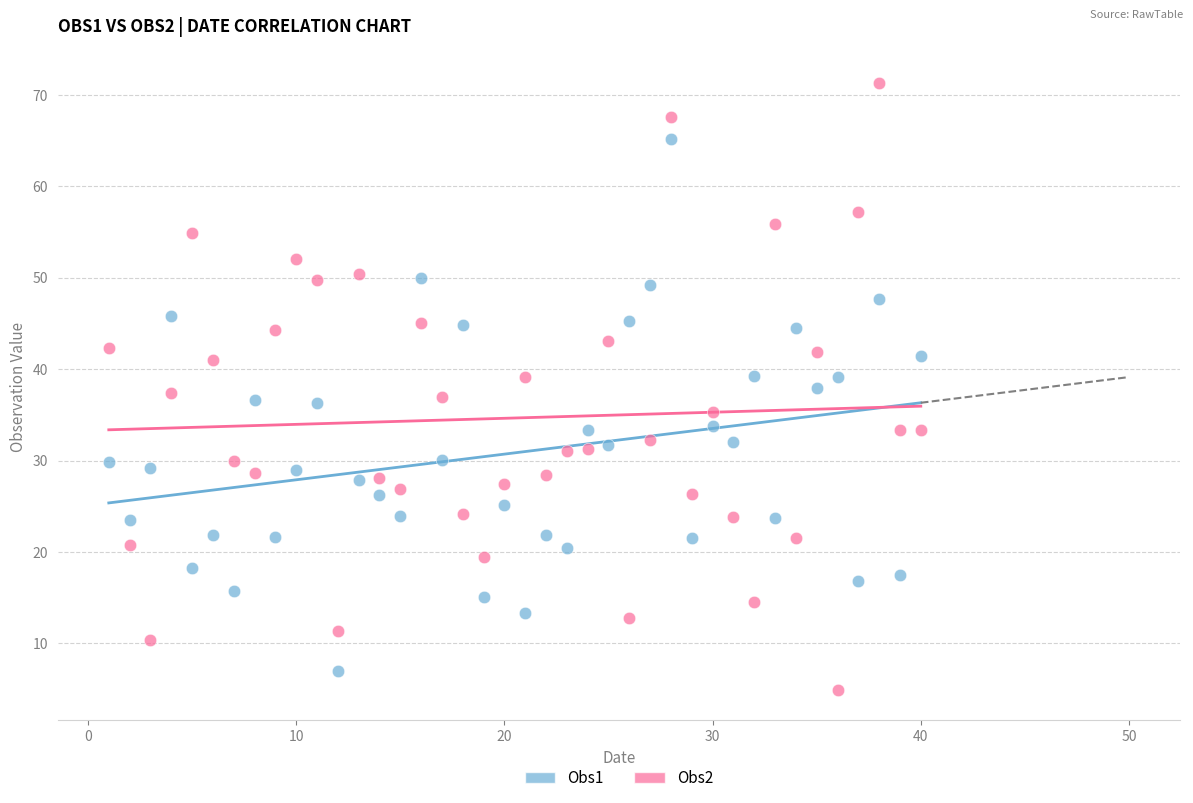

What is the X range (max minus min) for the scatter plot?

39.0